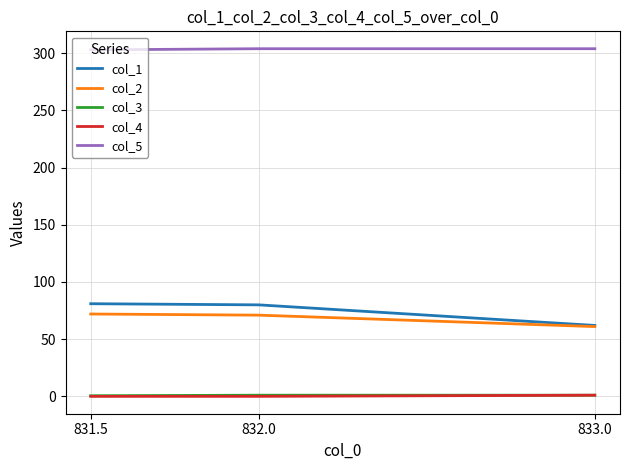

What is the minimum value for col_5?

303.0